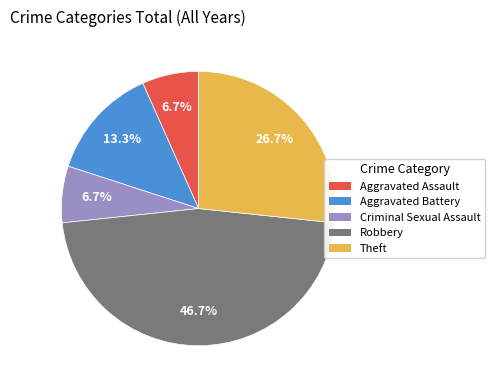

To the nearest percent, what is the difference between the Aggravated Battery and Criminal Sexual Assault slice percentages?

7%